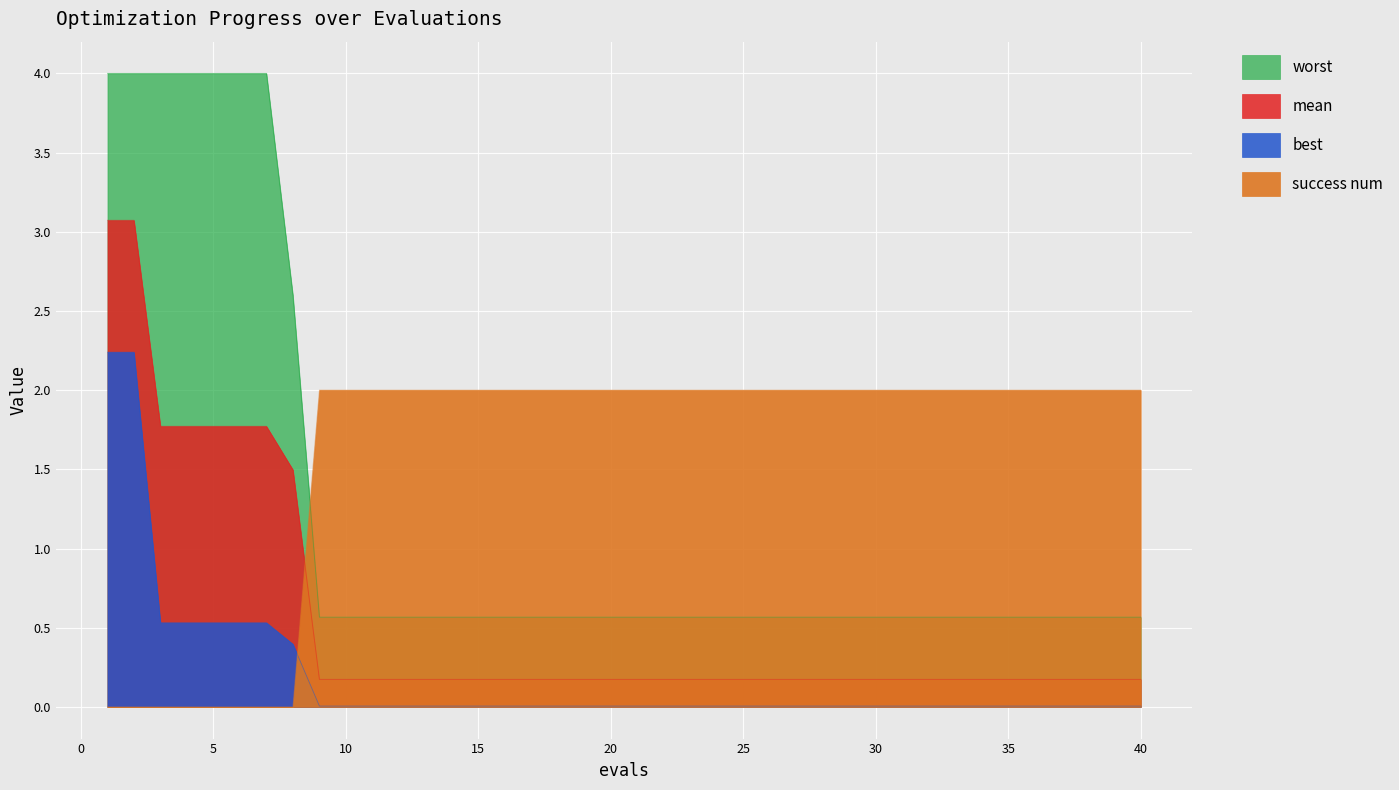

What is the average value of the worst series?

1.2